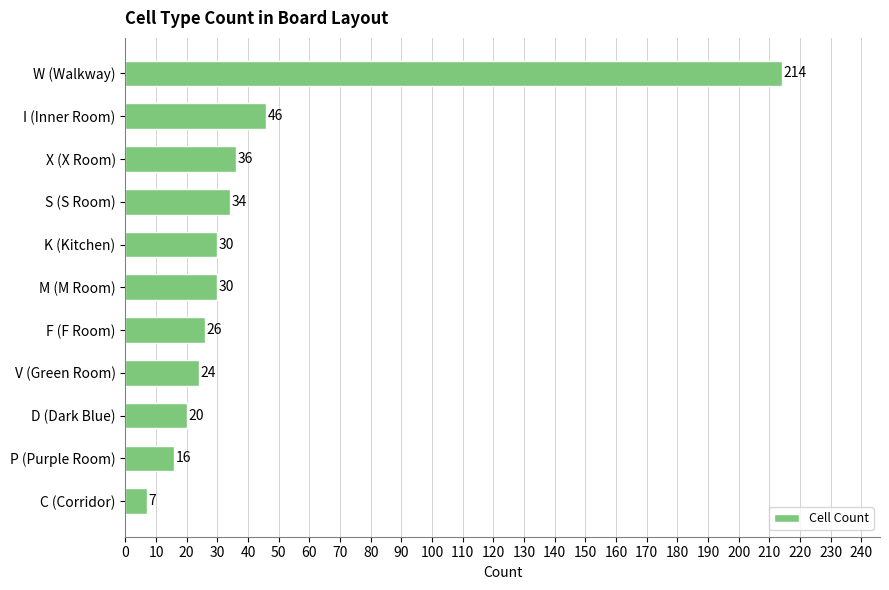

Reading top to bottom, what are all the values shown in this chart?

W (Walkway)=214	I (Inner Room)=46	X (X Room)=36	S (S Room)=34	K (Kitchen)=30	M (M Room)=30	F (F Room)=26	V (Green Room)=24	D (Dark Blue)=20	P (Purple Room)=16	C (Corridor)=7